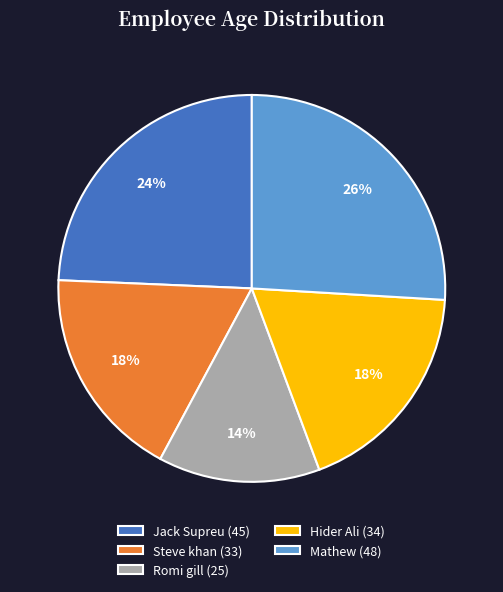

To the nearest percent, what is the difference between the largest and smallest slice percentages?

12%